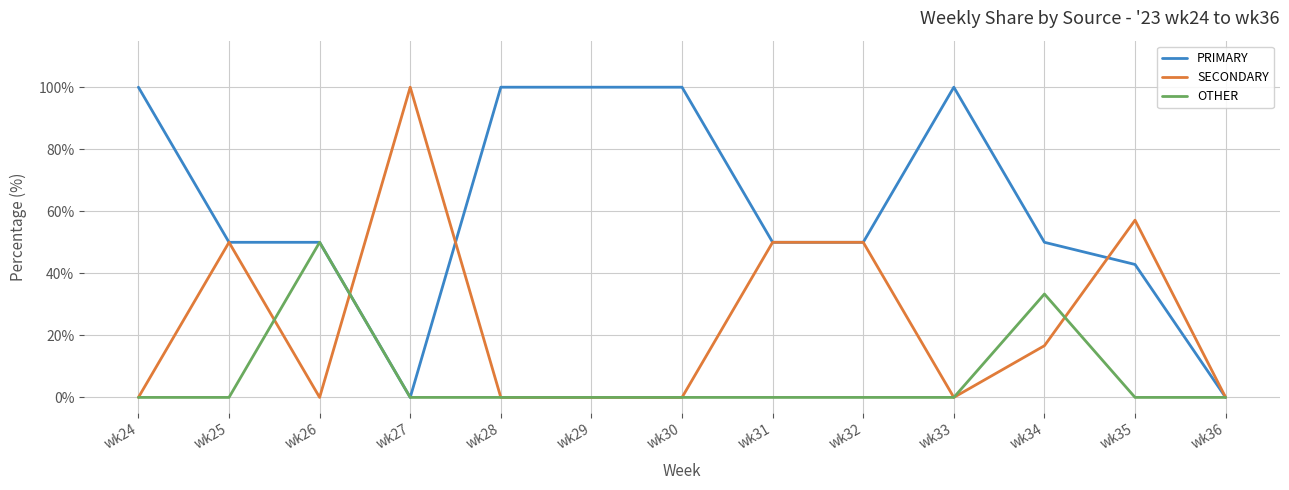

What is the difference between the maximum and minimum values in the PRIMARY series?

100.0